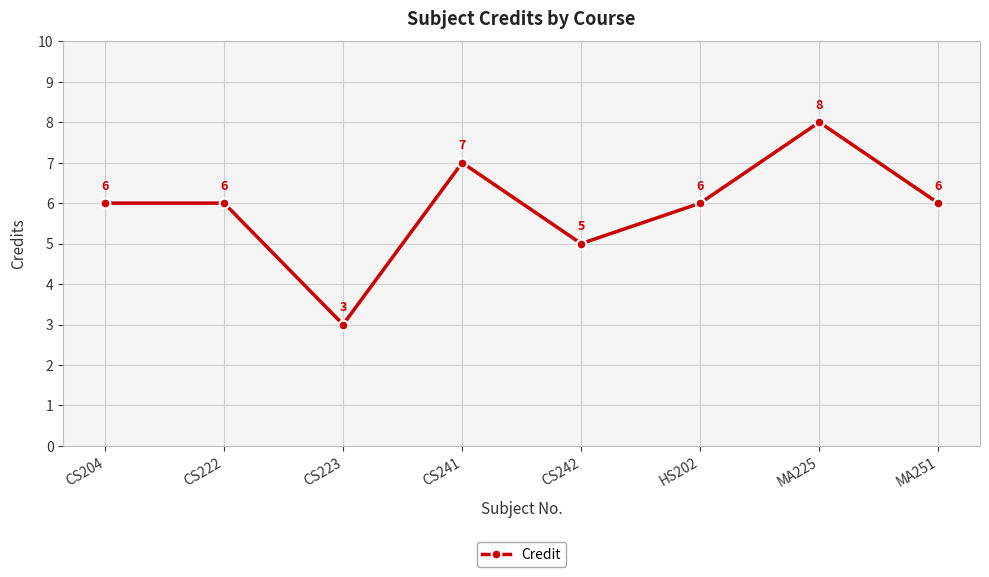

How many categories are shown in the chart?

8